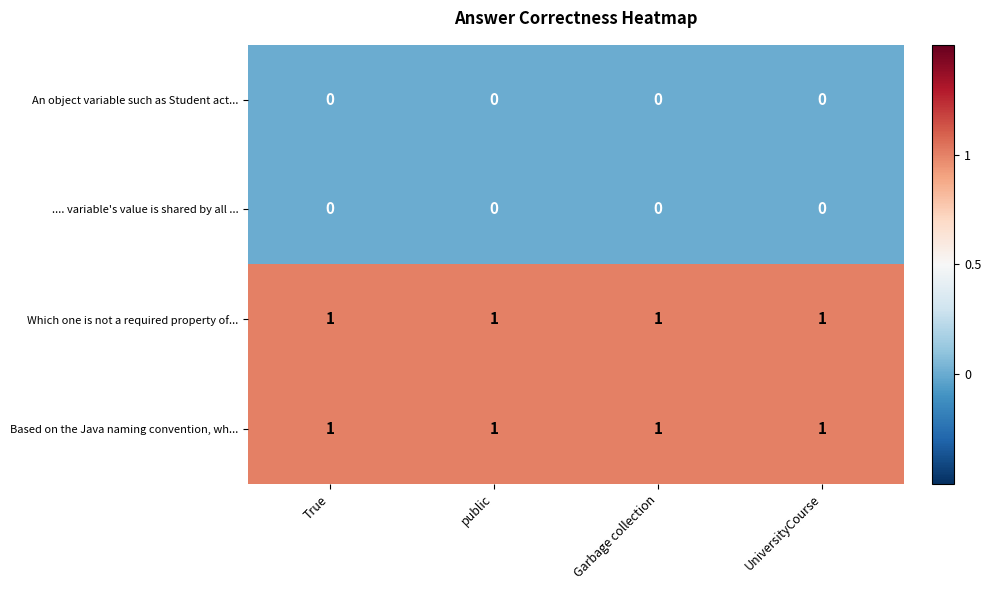

Is the value of An object variable such as Student act... at True greater than the value of Based on the Java naming convention, wh... at Garbage collection?

No